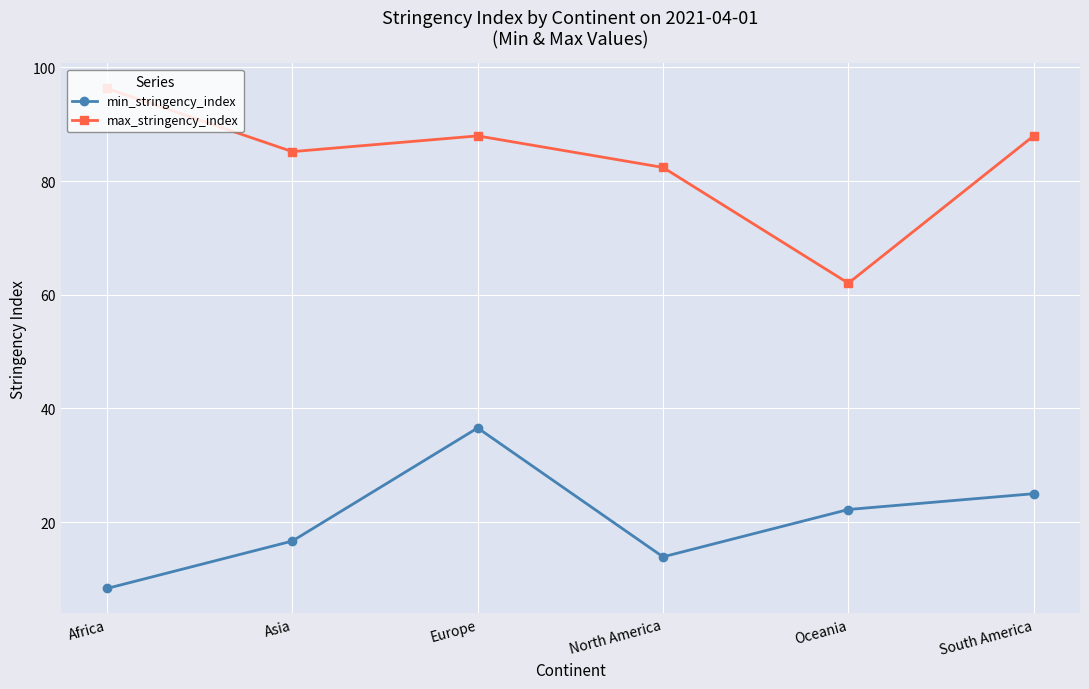

List the series in order of their overall mean, lowest first.

min_stringency_index, max_stringency_index